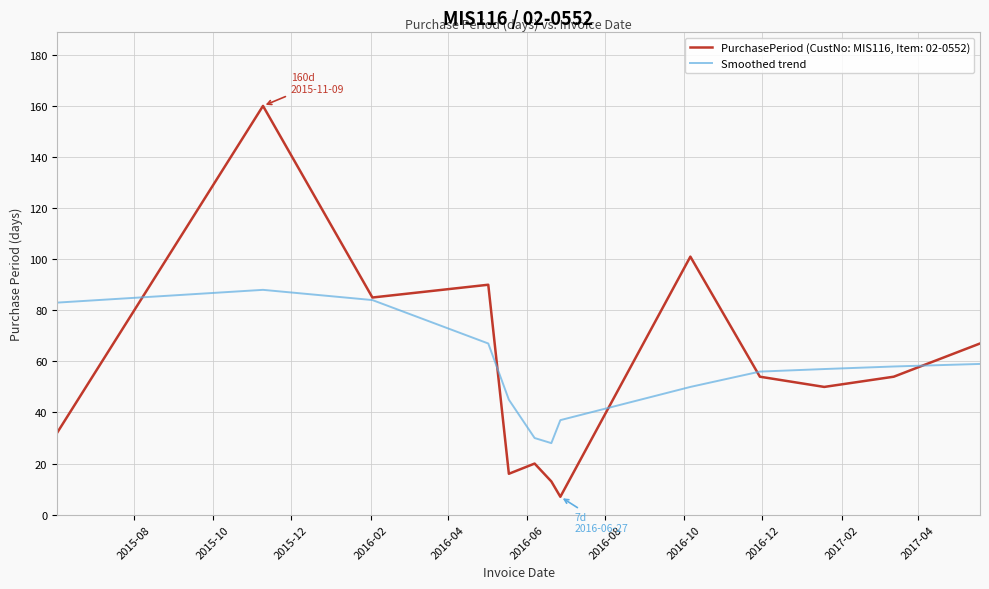

What is the highest value of the Smoothed trend series?

88